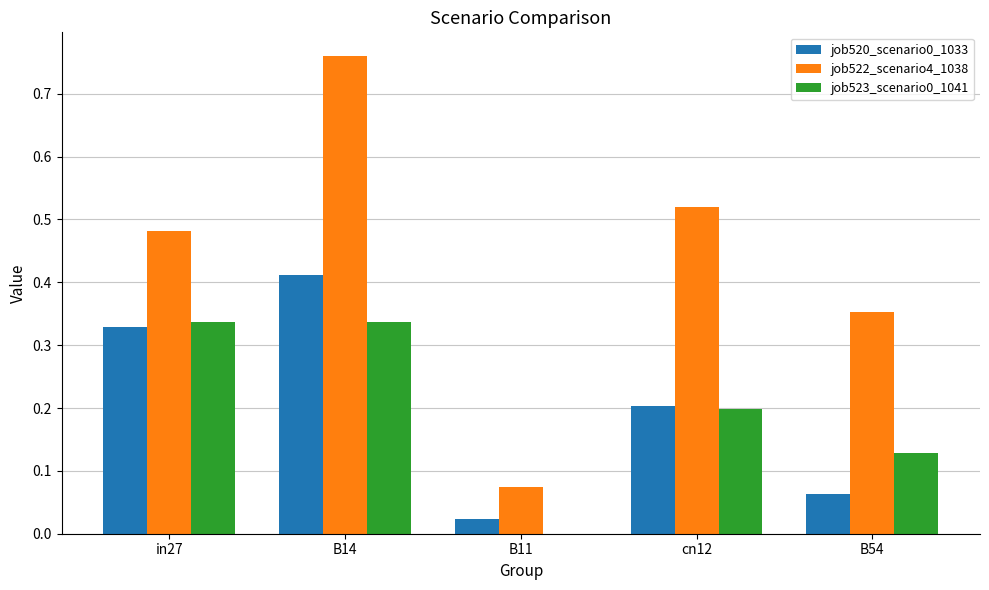

At which label does job522_scenario4_1038 reach its peak?

B14